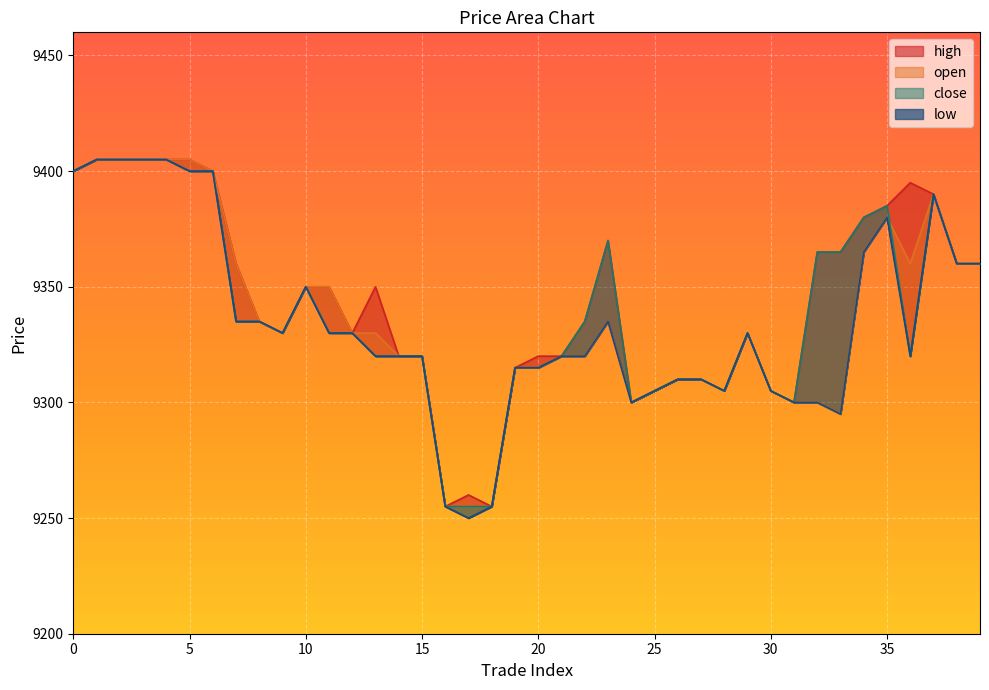

True or false: open and high intersect in this chart.

False